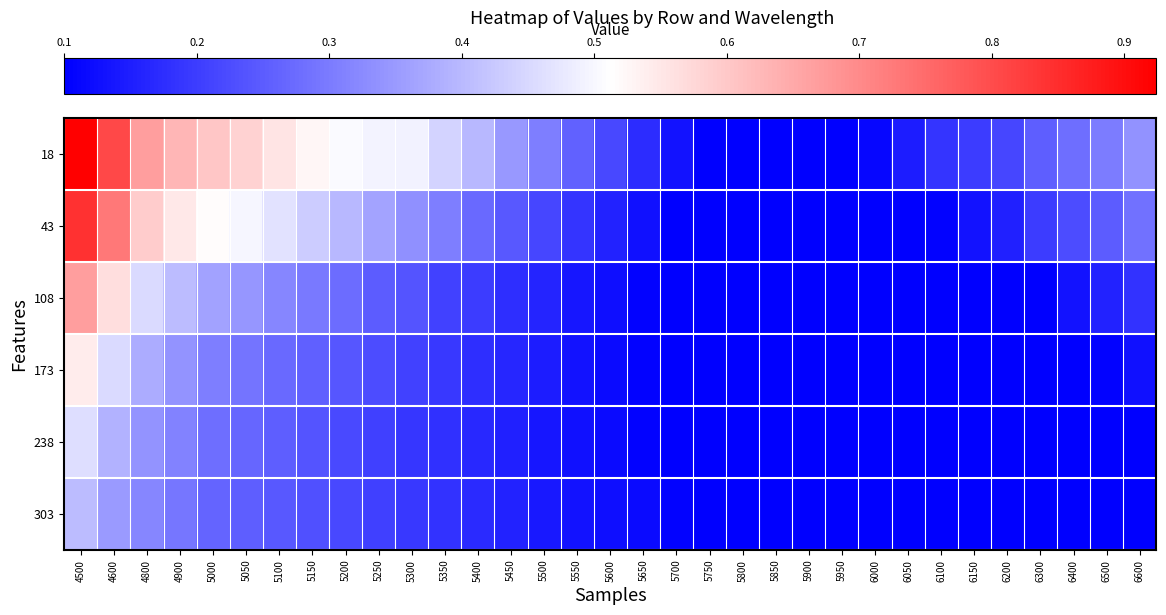

Count the number of categories in the chart.

33